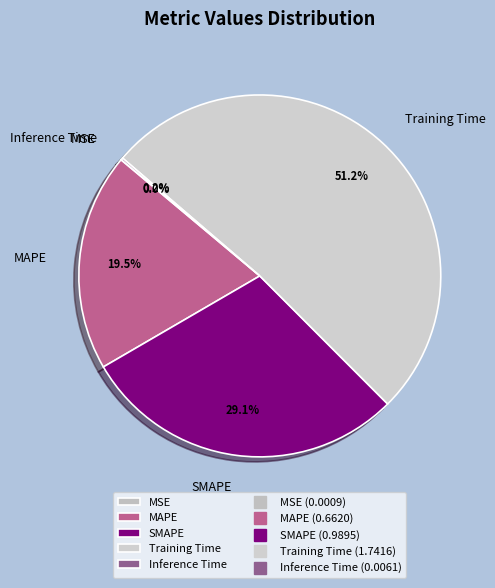

Between SMAPE and Training Time, which is larger?

Training Time